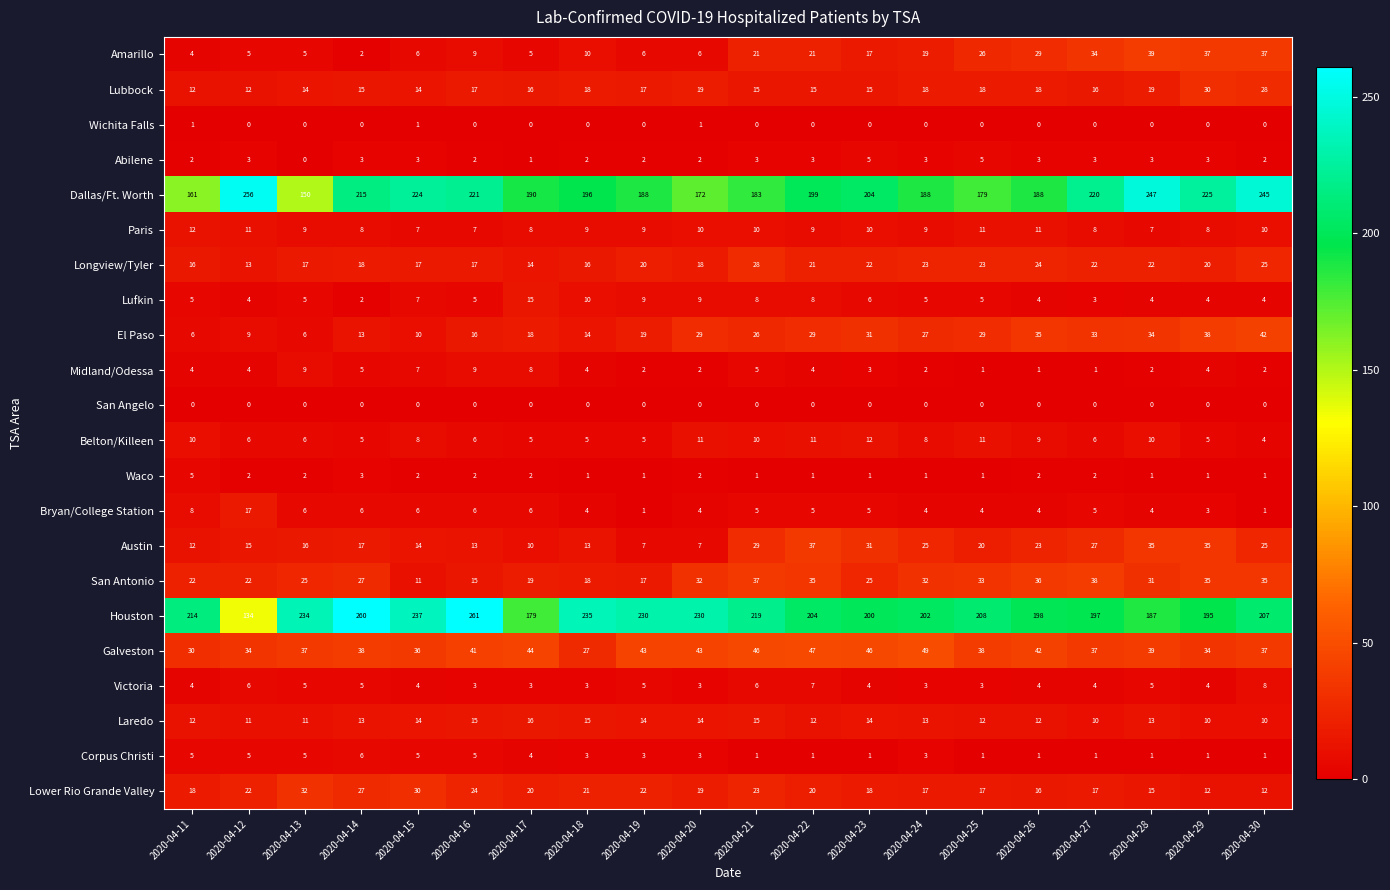

What is the difference between the maximum and minimum values in the Belton/Killeen series?

8